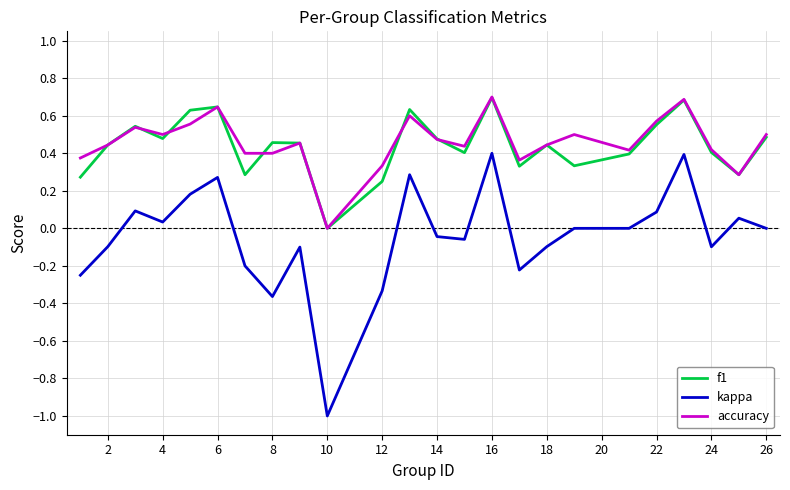

Which series has the largest range (max minus min)?

kappa